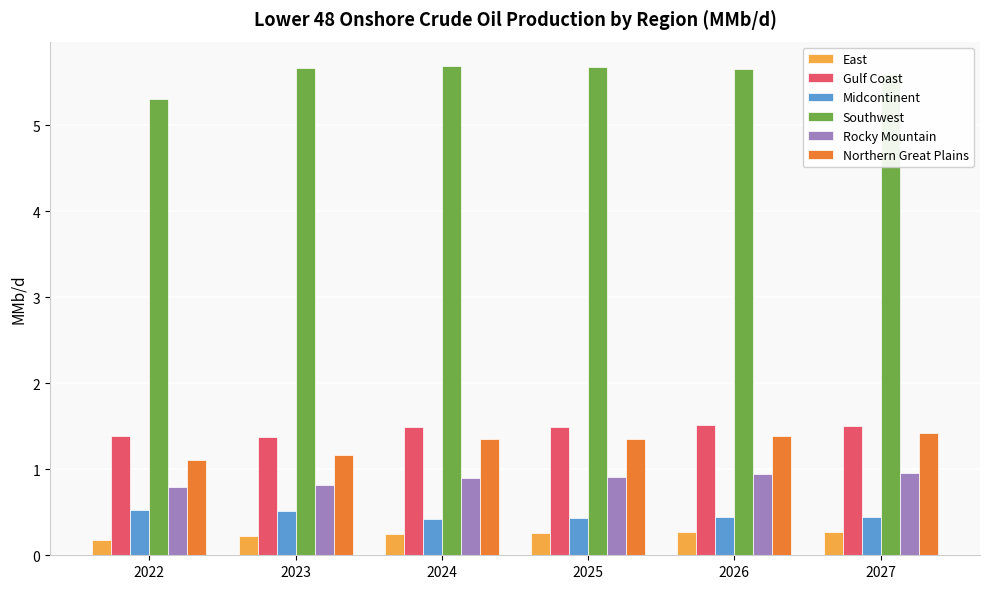

Which series has the largest total across all categories?

Southwest